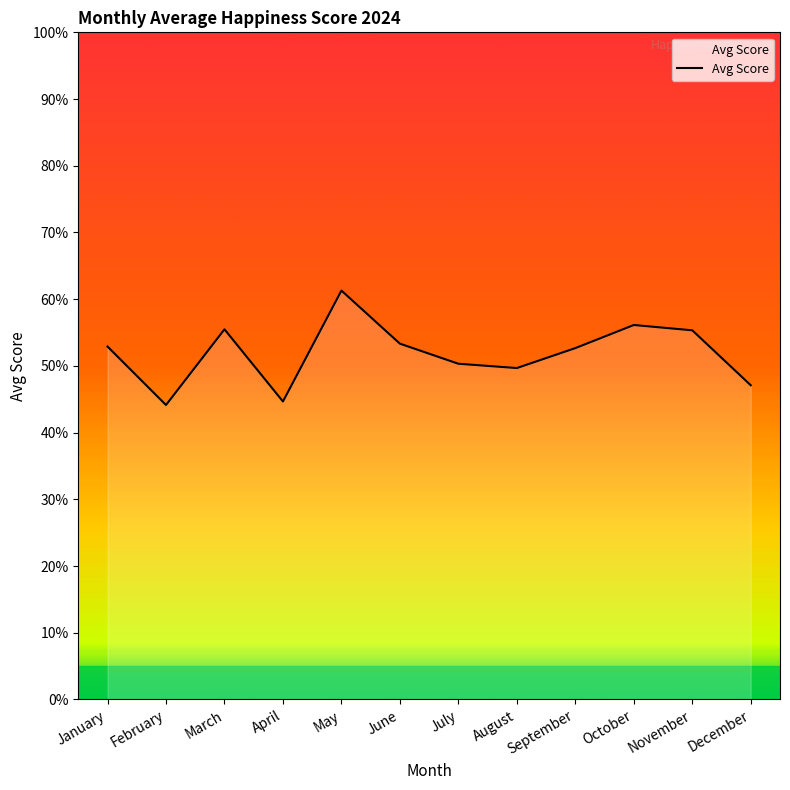

Does the chart have visible grid lines?

No